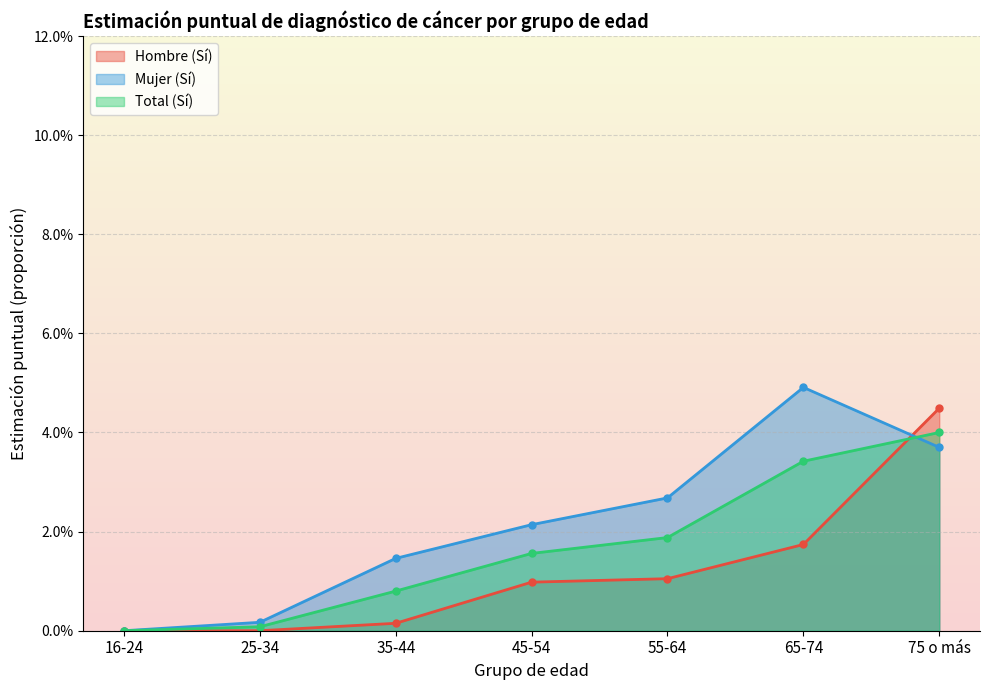

True or false: Hombre (Sí) has a value of 0.0 at 65-74.

True